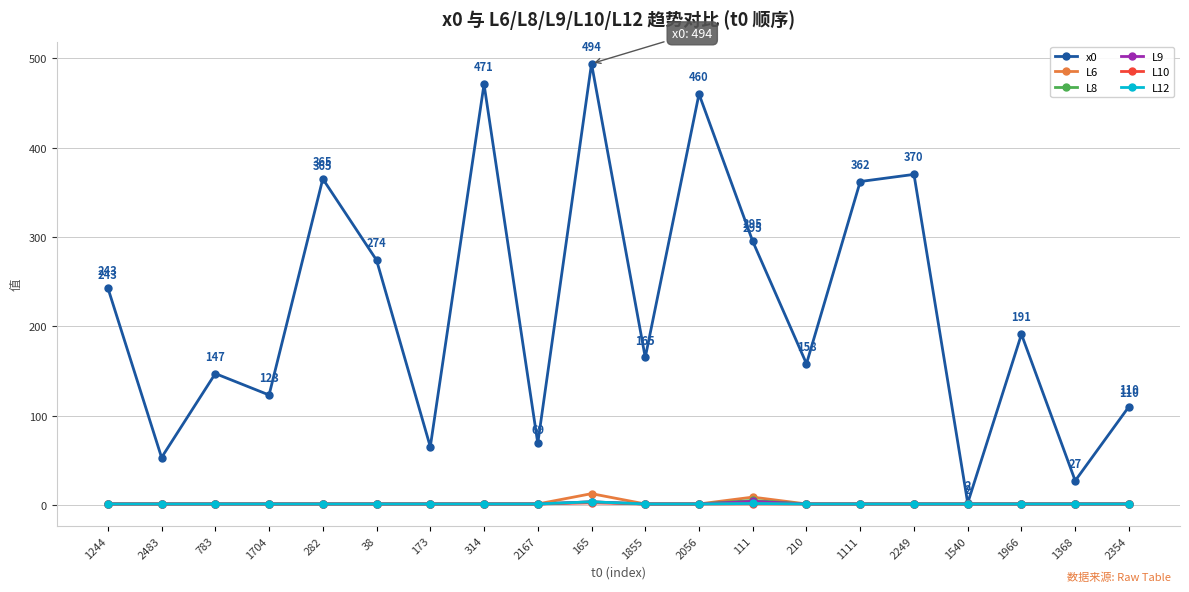

What is the total value across all series at 2167?

74.0